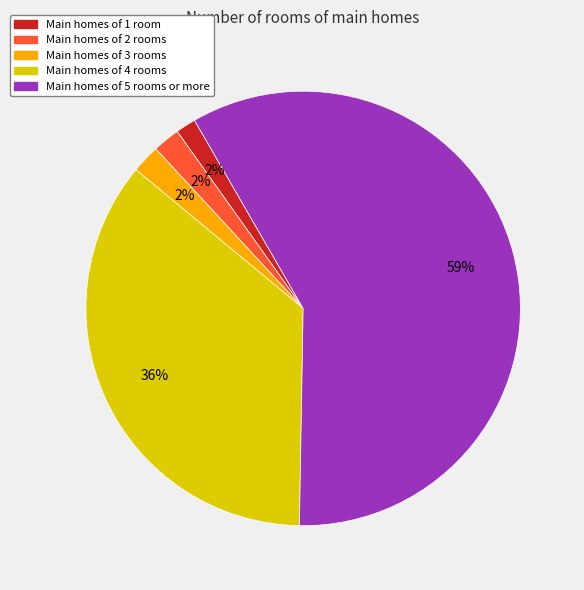

Count the number of slices in the pie.

5